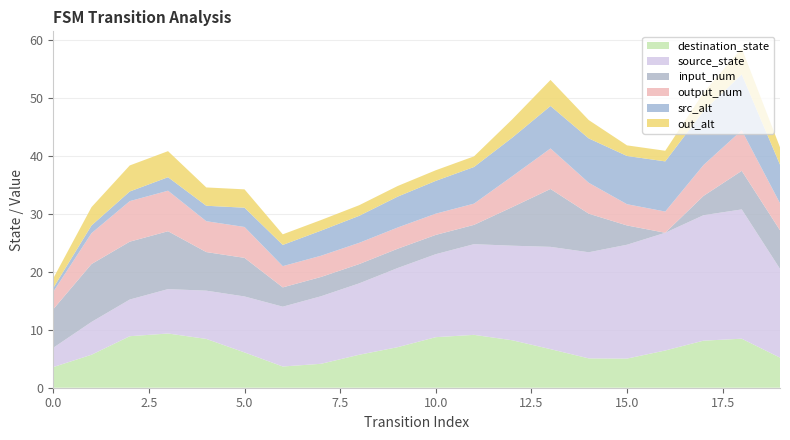

What is the lowest value of the destination_state series?

3.6